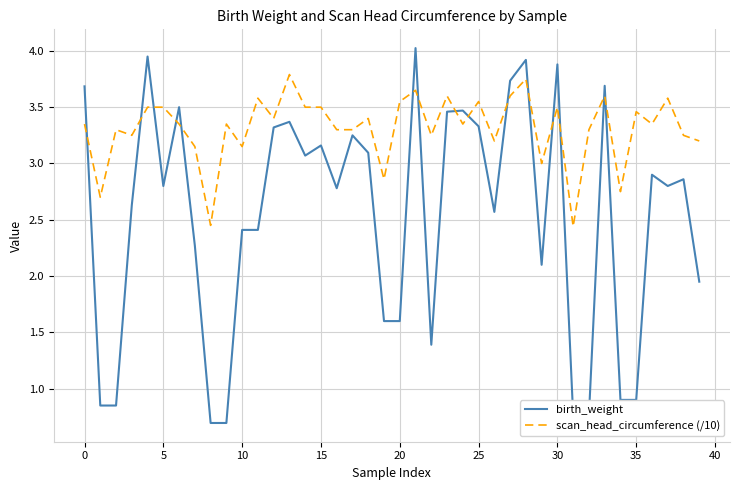

What is the smallest value displayed?

0.7